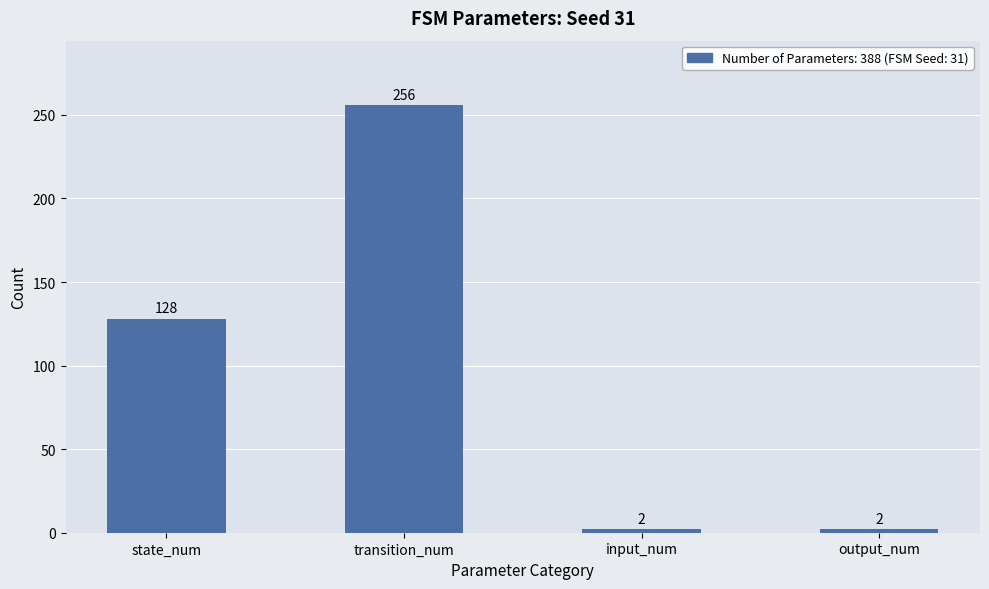

Which category has the highest value across all series?

transition_num